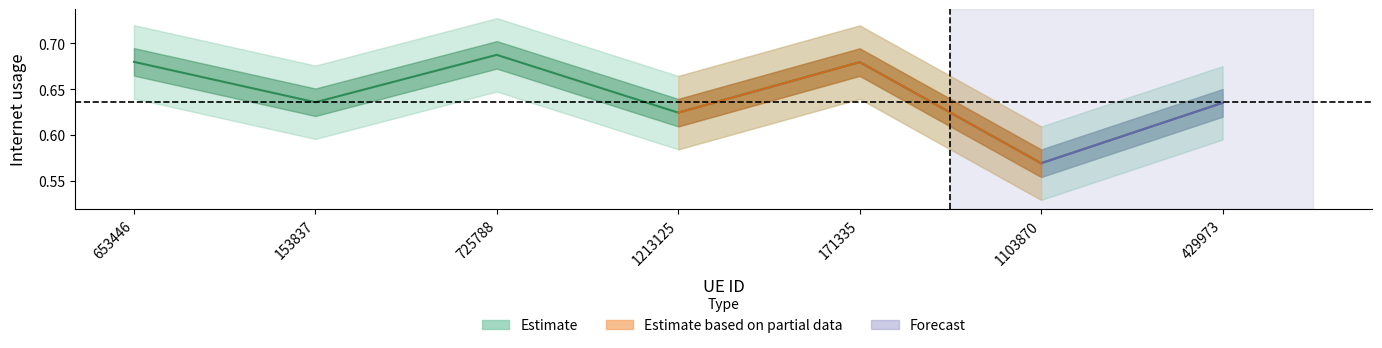

Where is the first local minimum?

153837